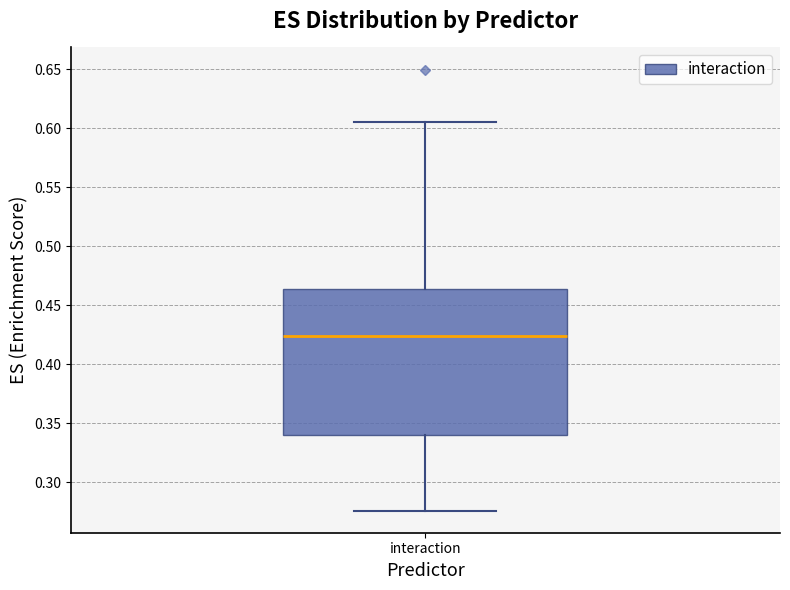

Where does the median line of the box for interaction sit on the y-axis? The values are not printed on the chart, so give them approximately, as read against the axis.

0.425